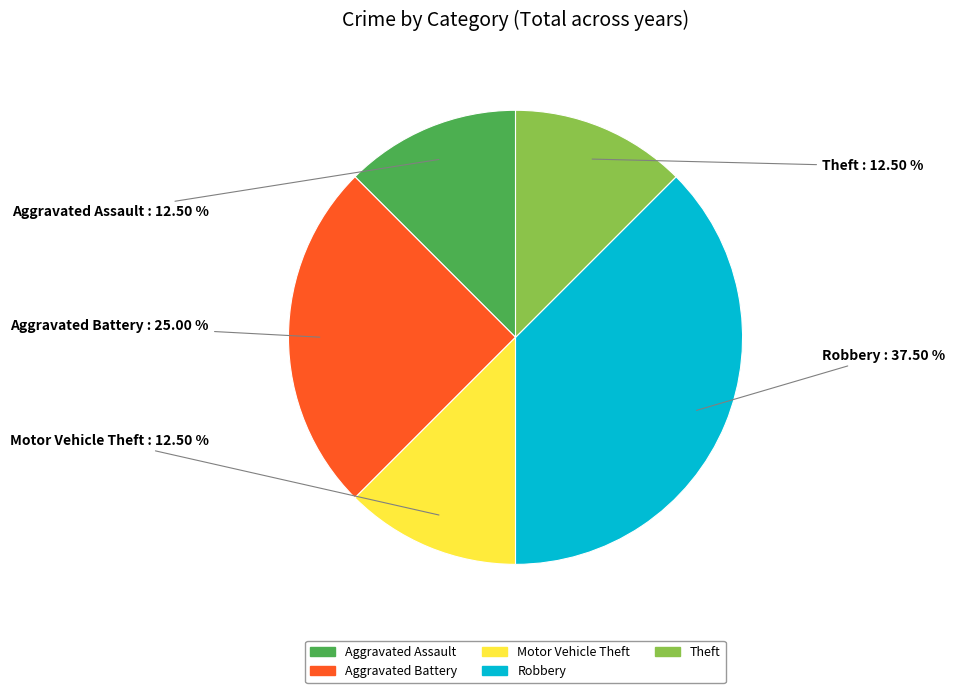

Which slice is the largest?

Robbery